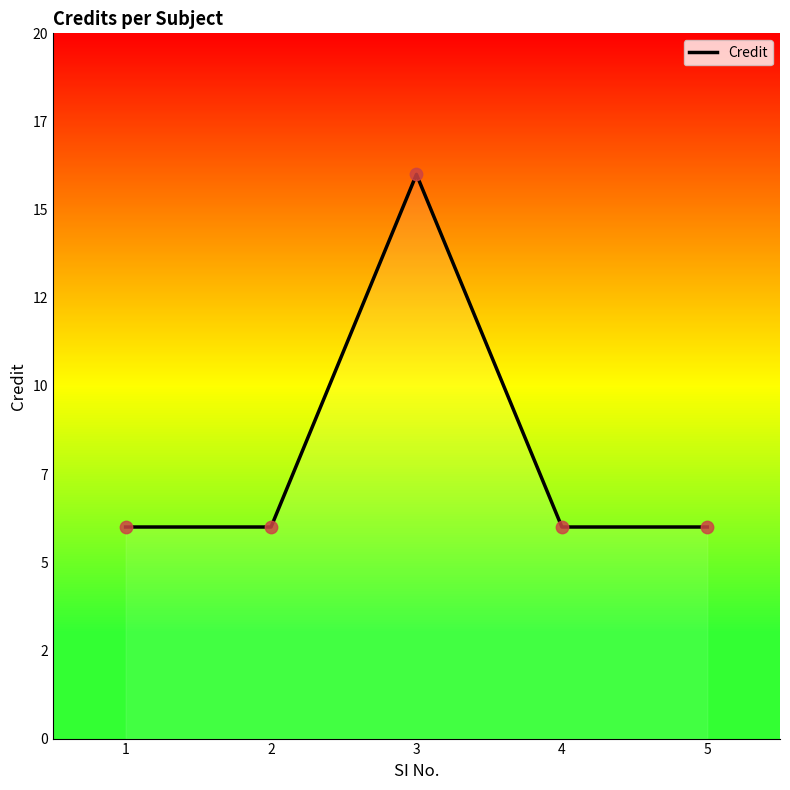

What is the ratio of the value at 1 to the value at 5?

1.0